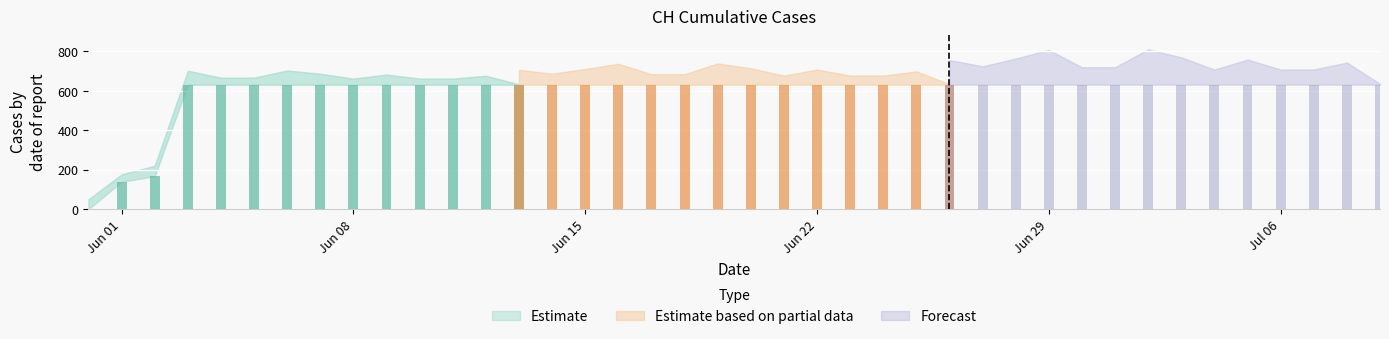

What is the difference between the maximum and minimum values?

631